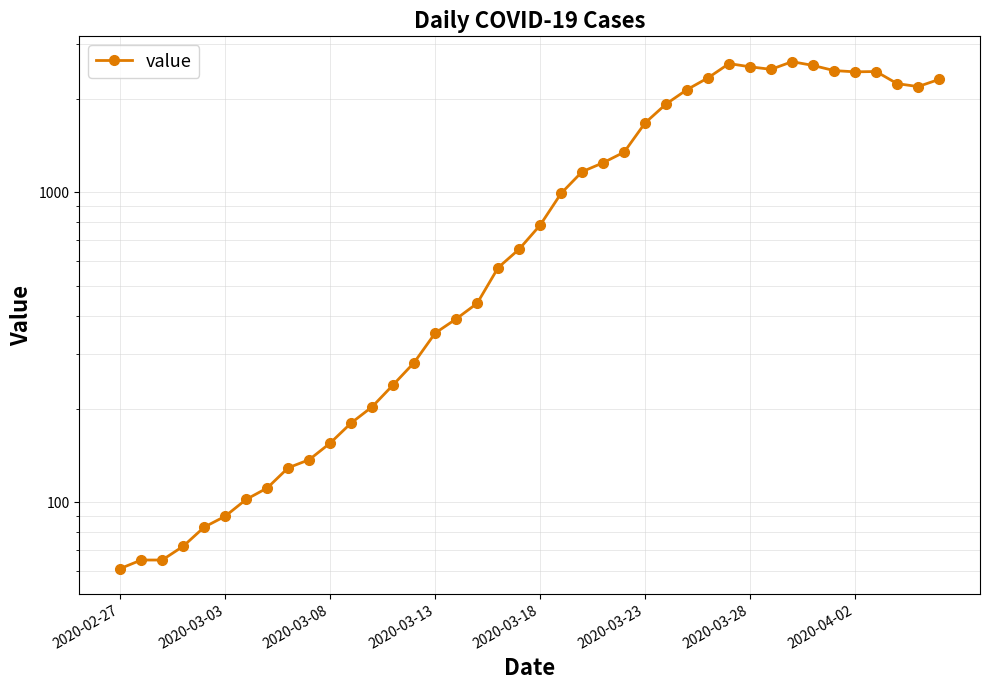

What is the smallest value displayed?

61